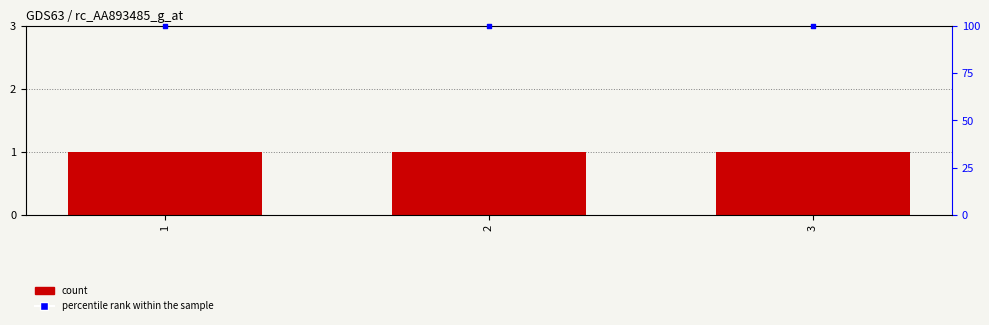

Which series reaches the minimum Y coordinate?

weight